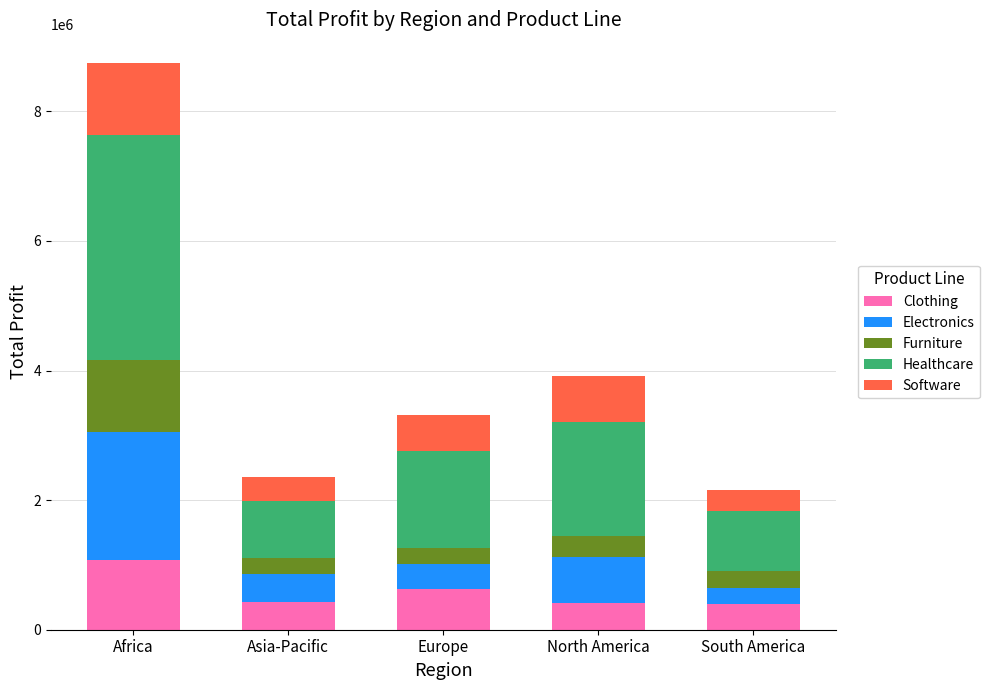

Count the number of data series in this chart.

5